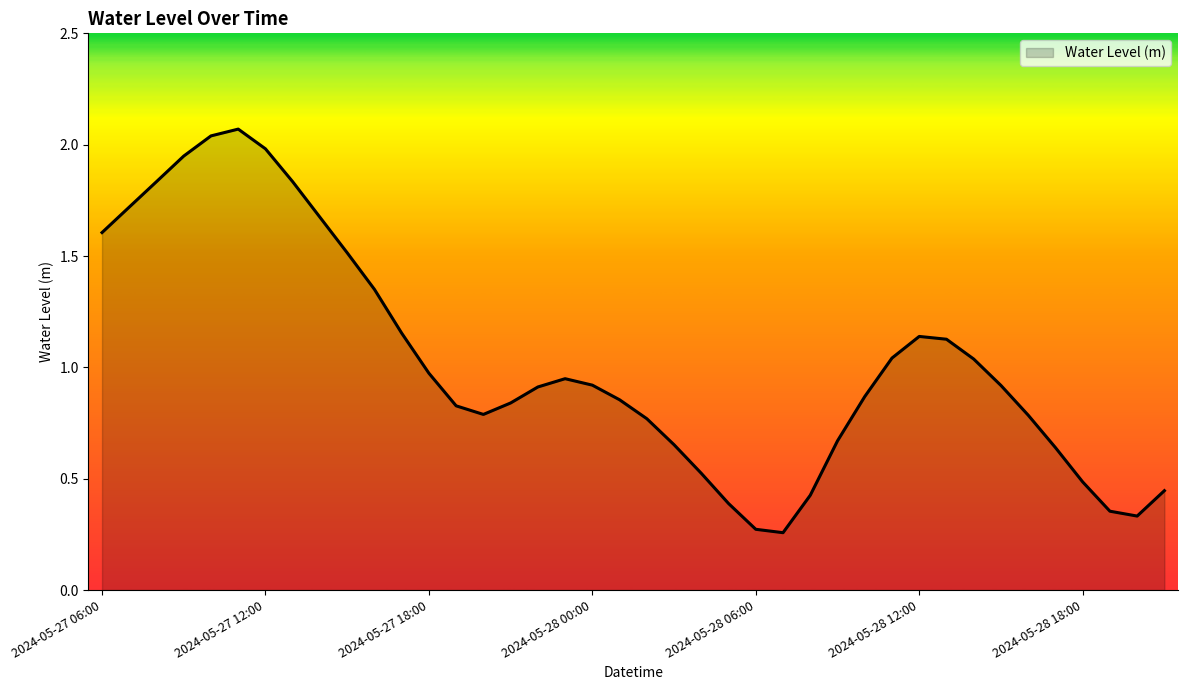

What is the smallest value displayed?

0.3